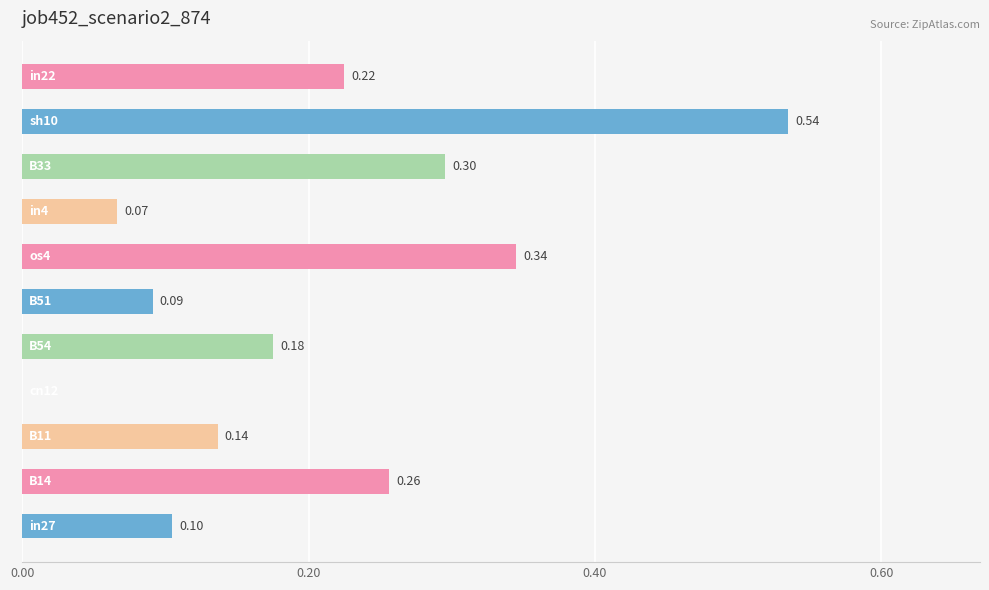

Are the bars horizontal?

Yes